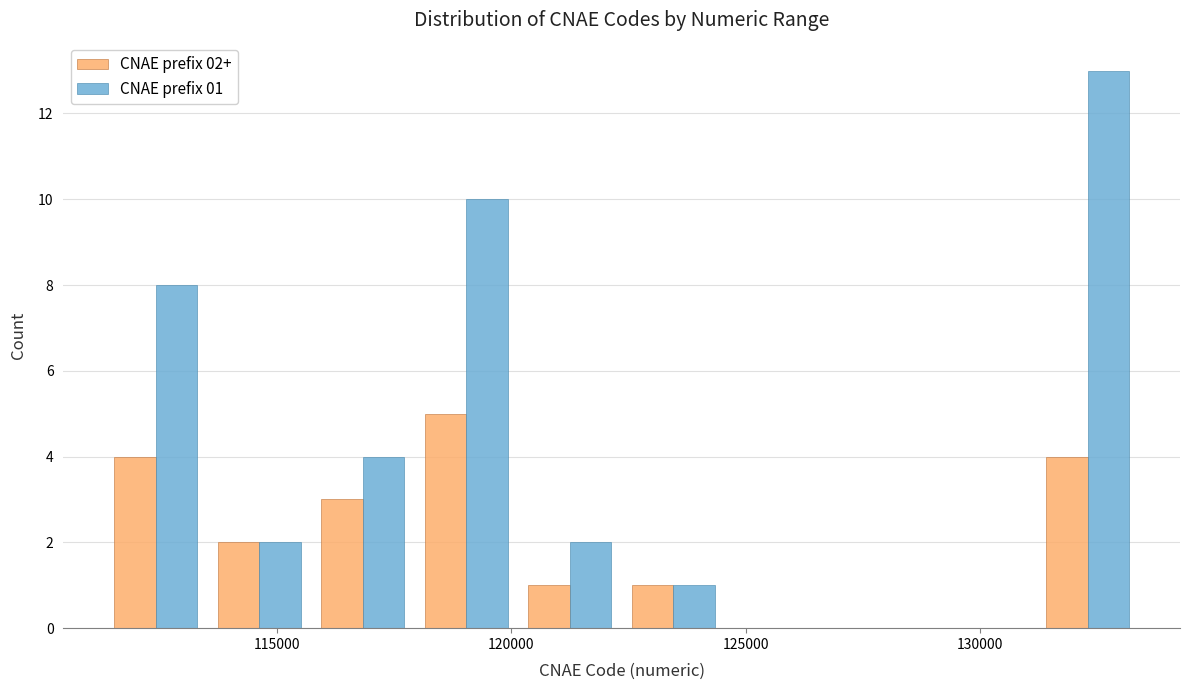

In the CNAE prefix 02+ series, which range on the x-axis has the tallest bar?

118000 to 120000